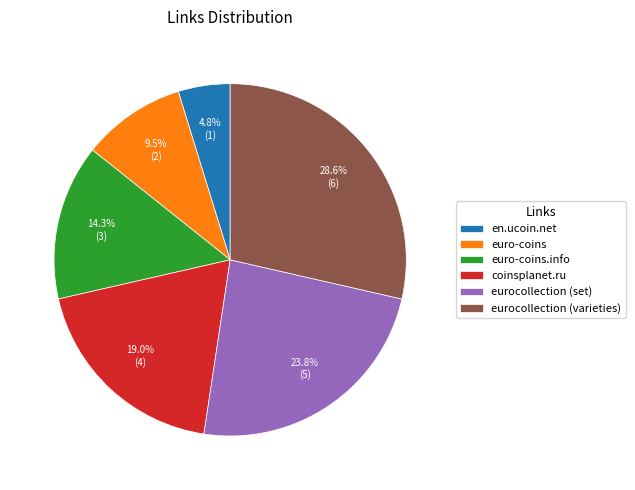

Rank the categories by value from lowest to highest.

en.ucoin.net, euro-coins, euro-coins.info, coinsplanet.ru, eurocollection (set), eurocollection (varieties)